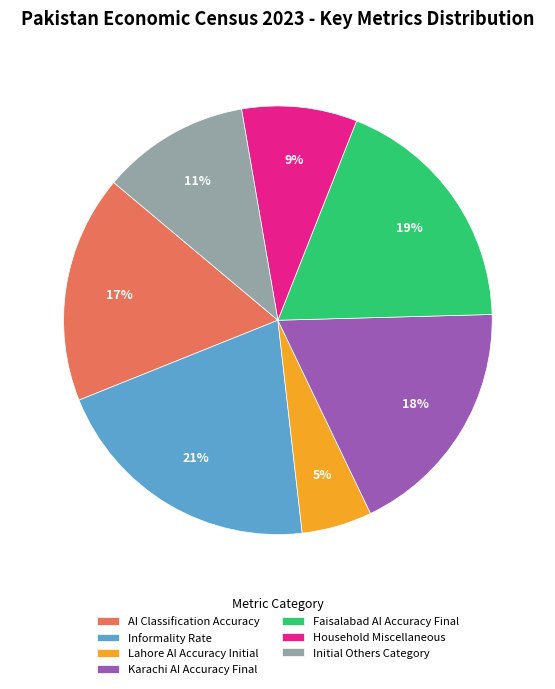

What is the ratio of the value at Household Miscellaneous to the value at AI Classification Accuracy?

0.5